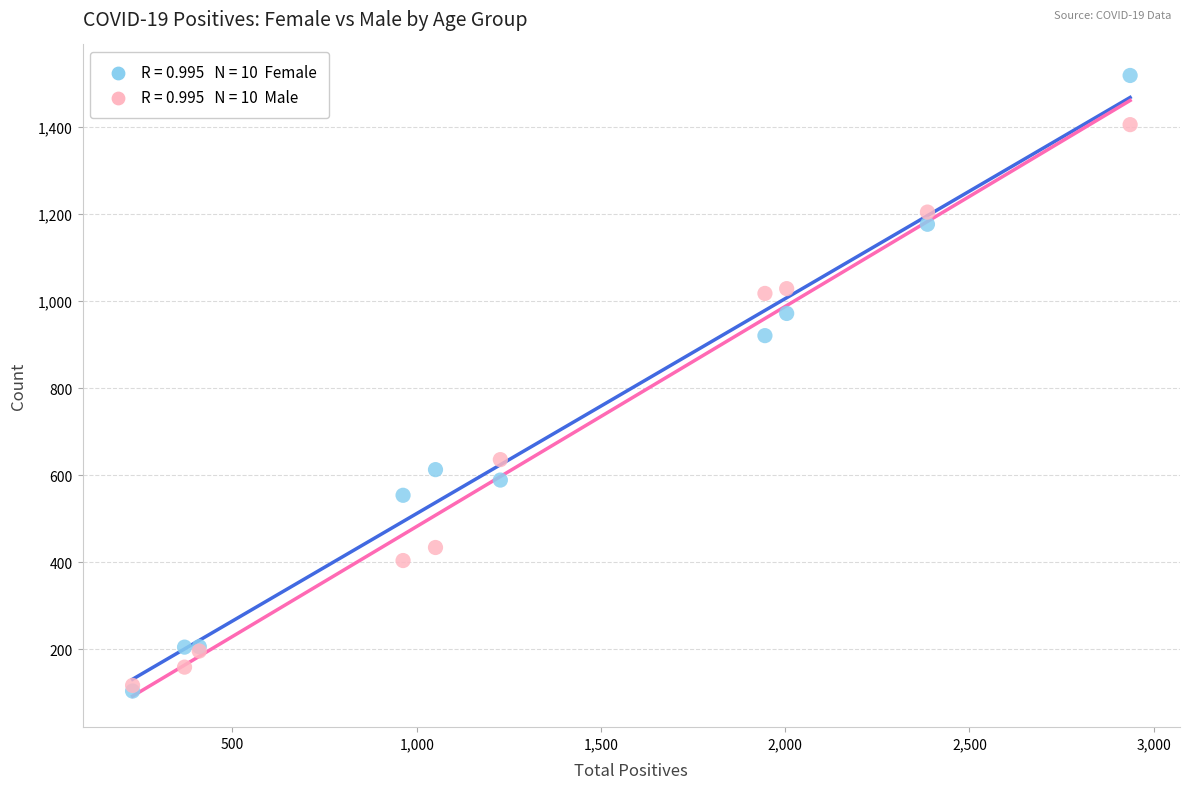

Across all series, what Y value is closest to 811?

921